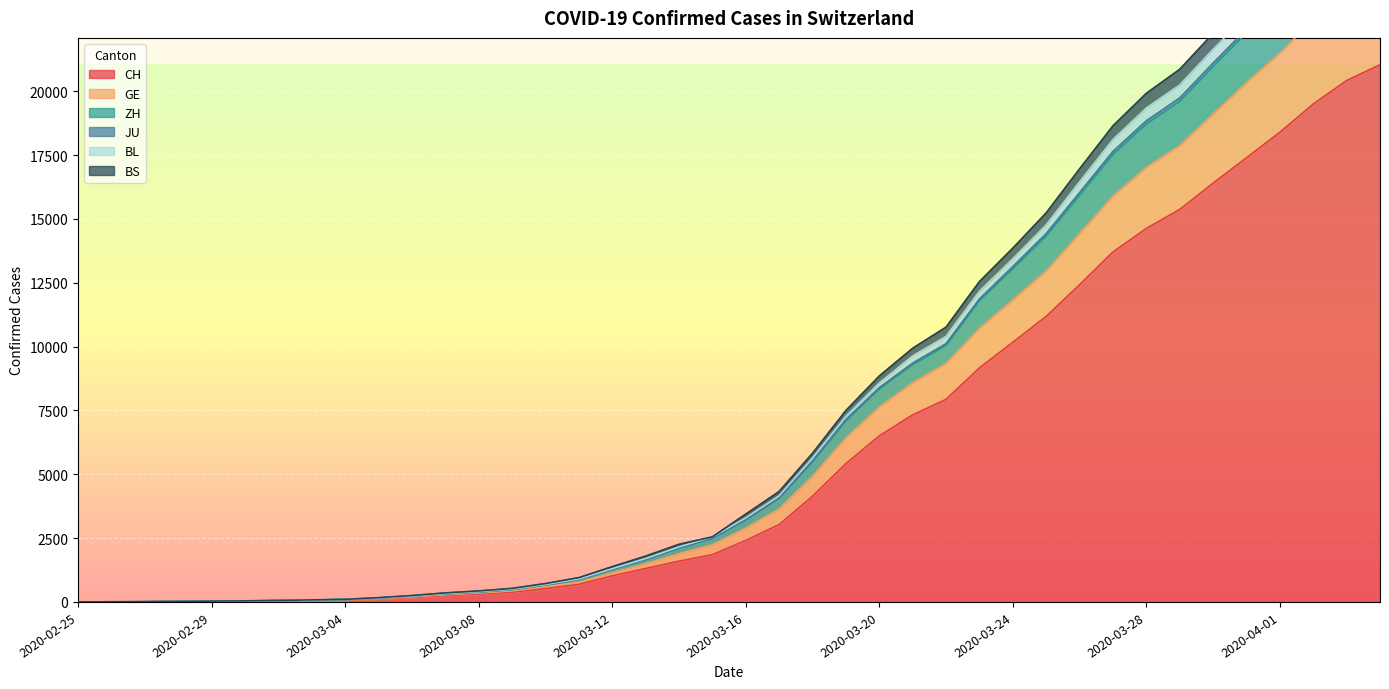

True or false: JU and CH cross at least once.

False